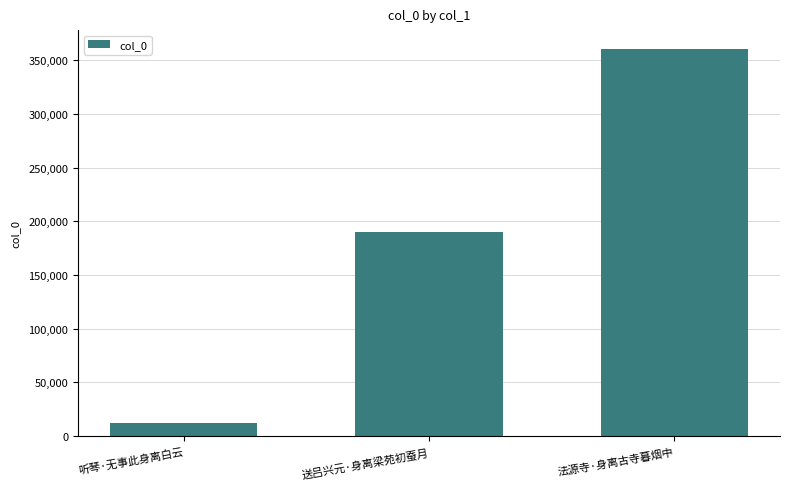

Reading right to left, what are all the values shown in this chart?

法源寺·身离古寺暮烟中=360130	送吕兴元·身离梁苑初蚕月=190390	听琴·无事此身离白云=12687